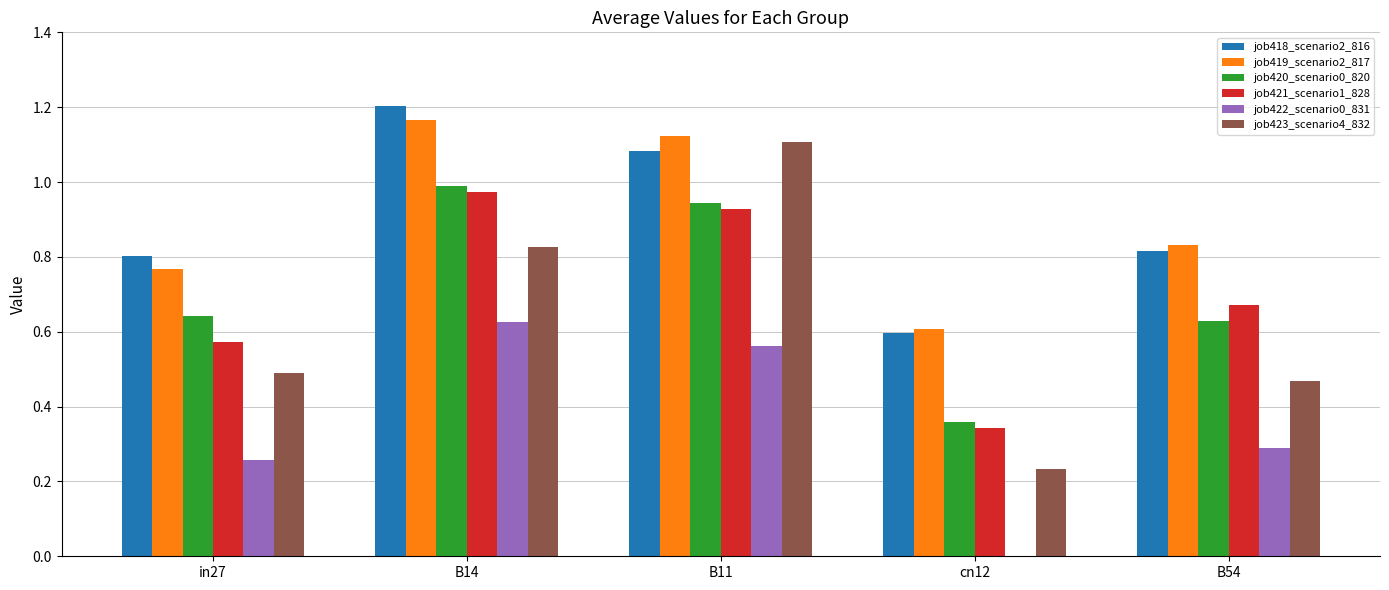

What is the sum of all job420_scenario0_820 values?

3.6